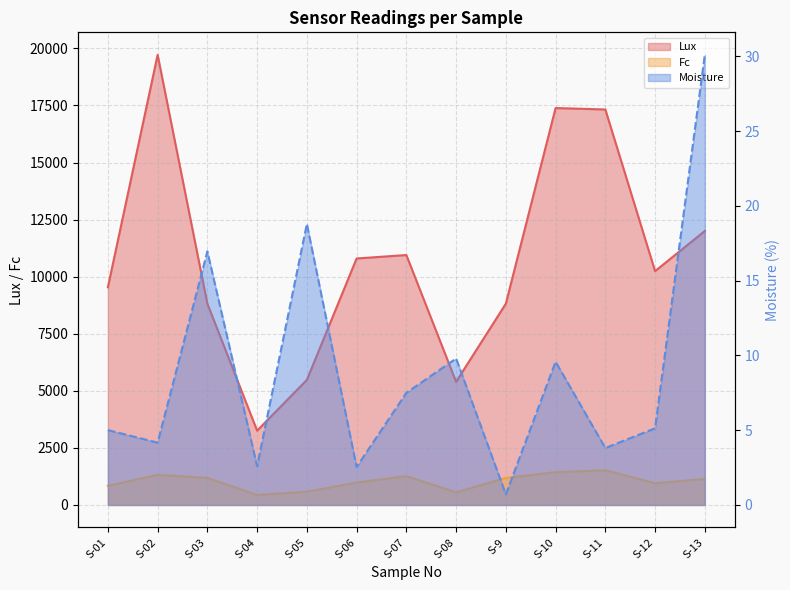

True or false: Fc and Moisture intersect in this chart.

False